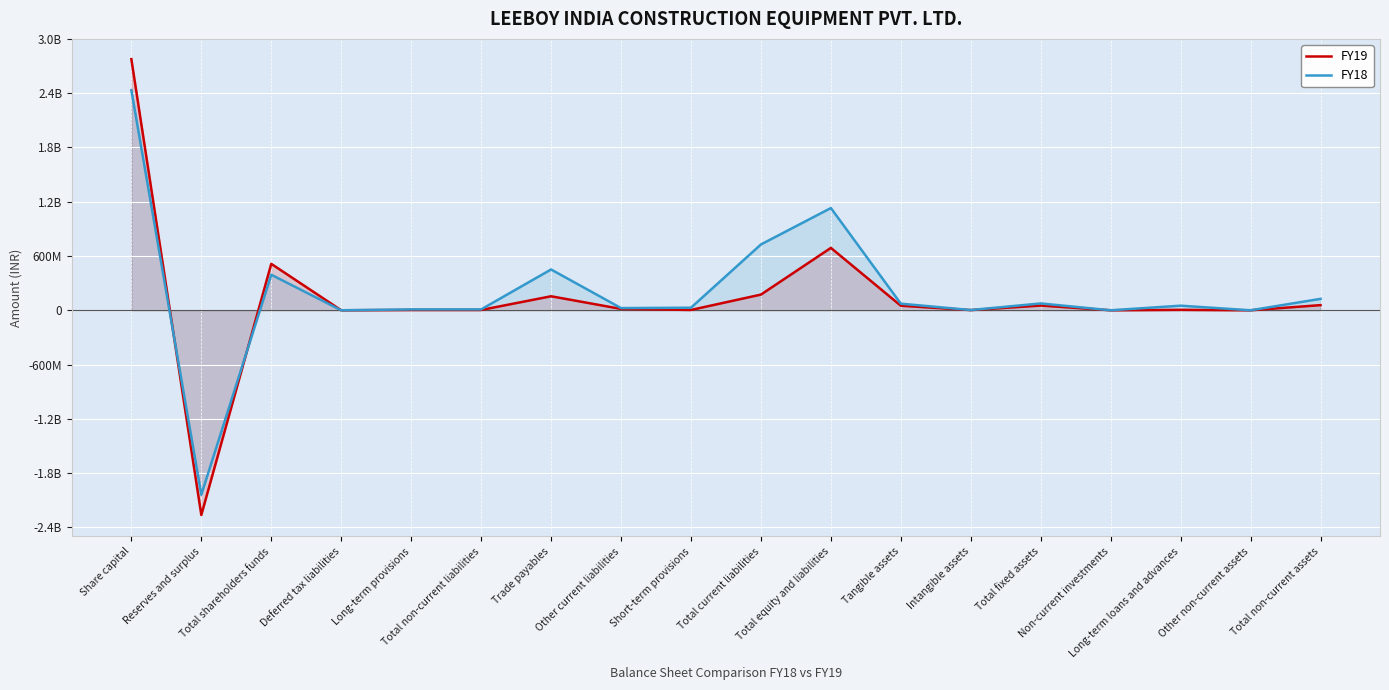

What is the value of the FY19 point at the 1st from the left?

2776140780